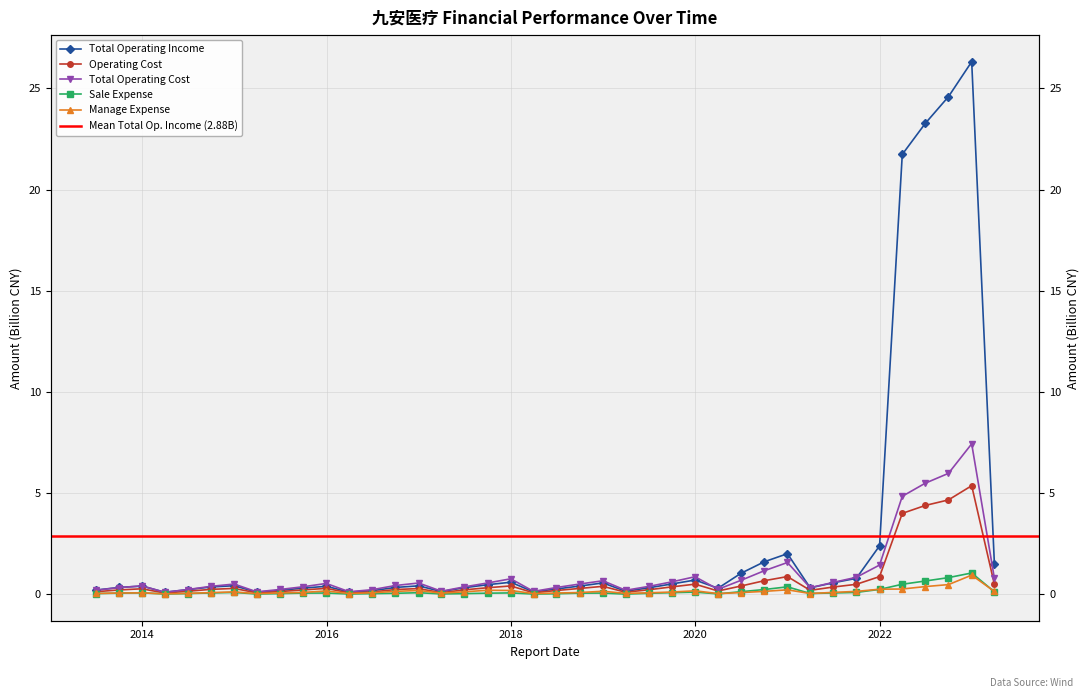

Reading right to left, list all the values displayed in this chart.

Total Operating Income: 2023-03-31=1.5	2022-12-31=26.3	2022-09-30=24.6	2022-06-30=23.3	2022-03-31=21.7	2021-12-31=2.4	2021-09-30=0.8	2021-06-30=0.6	2021-03-31=0.3	2020-12-31=2.0	2020-09-30=1.6	2020-06-30=1.0	2020-03-31=0.3	2019-12-31=0.7	2019-09-30=0.5	2019-06-30=0.3	2019-03-31=0.2	2018-12-31=0.6	2018-09-30=0.4	2018-06-30=0.3	2018-03-31=0.1	2017-12-31=0.6	2017-09-30=0.5	2017-06-30=0.3	2017-03-31=0.1	2016-12-31=0.4	2016-09-30=0.3	2016-06-30=0.2	2016-03-31=0.1	2015-12-31=0.4	2015-09-30=0.3	2015-06-30=0.2	2015-03-31=0.1	2014-12-31=0.4	2014-09-30=0.4	2014-06-30=0.2	2014-03-31=0.1	2013-12-31=0.4	2013-09-30=0.3	2013-06-30=0.2
Operating Cost: 2023-03-31=0.5	2022-12-31=5.4	2022-09-30=4.7	2022-06-30=4.4	2022-03-31=4.0	2021-12-31=0.9	2021-09-30=0.5	2021-06-30=0.4	2021-03-31=0.2	2020-12-31=0.9	2020-09-30=0.7	2020-06-30=0.4	2020-03-31=0.2	2019-12-31=0.5	2019-09-30=0.4	2019-06-30=0.2	2019-03-31=0.1	2018-12-31=0.4	2018-09-30=0.3	2018-06-30=0.2	2018-03-31=0.1	2017-12-31=0.4	2017-09-30=0.3	2017-06-30=0.2	2017-03-31=0.1	2016-12-31=0.3	2016-09-30=0.2	2016-06-30=0.1	2016-03-31=0.1	2015-12-31=0.3	2015-09-30=0.2	2015-06-30=0.1	2015-03-31=0.1	2014-12-31=0.3	2014-09-30=0.2	2014-06-30=0.2	2014-03-31=0.1	2013-12-31=0.3	2013-09-30=0.2	2013-06-30=0.1
Total Operating Cost: 2023-03-31=0.8	2022-12-31=7.4	2022-09-30=6.0	2022-06-30=5.5	2022-03-31=4.8	2021-12-31=1.4	2021-09-30=0.8	2021-06-30=0.6	2021-03-31=0.3	2020-12-31=1.6	2020-09-30=1.2	2020-06-30=0.7	2020-03-31=0.2	2019-12-31=0.9	2019-09-30=0.6	2019-06-30=0.4	2019-03-31=0.2	2018-12-31=0.7	2018-09-30=0.5	2018-06-30=0.3	2018-03-31=0.1	2017-12-31=0.8	2017-09-30=0.6	2017-06-30=0.4	2017-03-31=0.2	2016-12-31=0.6	2016-09-30=0.4	2016-06-30=0.2	2016-03-31=0.1	2015-12-31=0.5	2015-09-30=0.4	2015-06-30=0.2	2015-03-31=0.1	2014-12-31=0.5	2014-09-30=0.4	2014-06-30=0.2	2014-03-31=0.1	2013-12-31=0.4	2013-09-30=0.3	2013-06-30=0.2
Sale Expense: 2023-03-31=0.1	2022-12-31=1.1	2022-09-30=0.8	2022-06-30=0.7	2022-03-31=0.5	2021-12-31=0.2	2021-09-30=0.1	2021-06-30=0.1	2021-03-31=0.0	2020-12-31=0.4	2020-09-30=0.2	2020-06-30=0.1	2020-03-31=0.0	2019-12-31=0.1	2019-09-30=0.1	2019-06-30=0.1	2019-03-31=0.0	2018-12-31=0.1	2018-09-30=0.1	2018-06-30=0.0	2018-03-31=0.0	2017-12-31=0.1	2017-09-30=0.1	2017-06-30=0.0	2017-03-31=0.0	2016-12-31=0.1	2016-09-30=0.1	2016-06-30=0.0	2016-03-31=0.0	2015-12-31=0.1	2015-09-30=0.1	2015-06-30=0.0	2015-03-31=0.0	2014-12-31=0.1	2014-09-30=0.1	2014-06-30=0.0	2014-03-31=0.0	2013-12-31=0.1	2013-09-30=0.1	2013-06-30=0.0
Manage Expense: 2023-03-31=0.1	2022-12-31=0.9	2022-09-30=0.5	2022-06-30=0.4	2022-03-31=0.3	2021-12-31=0.3	2021-09-30=0.1	2021-06-30=0.1	2021-03-31=0.0	2020-12-31=0.2	2020-09-30=0.1	2020-06-30=0.1	2020-03-31=0.0	2019-12-31=0.2	2019-09-30=0.1	2019-06-30=0.1	2019-03-31=0.0	2018-12-31=0.2	2018-09-30=0.1	2018-06-30=0.1	2018-03-31=0.0	2017-12-31=0.2	2017-09-30=0.2	2017-06-30=0.1	2017-03-31=0.1	2016-12-31=0.2	2016-09-30=0.1	2016-06-30=0.1	2016-03-31=0.0	2015-12-31=0.2	2015-09-30=0.1	2015-06-30=0.1	2015-03-31=0.0	2014-12-31=0.1	2014-09-30=0.1	2014-06-30=0.0	2014-03-31=0.0	2013-12-31=0.1	2013-09-30=0.1	2013-06-30=0.0